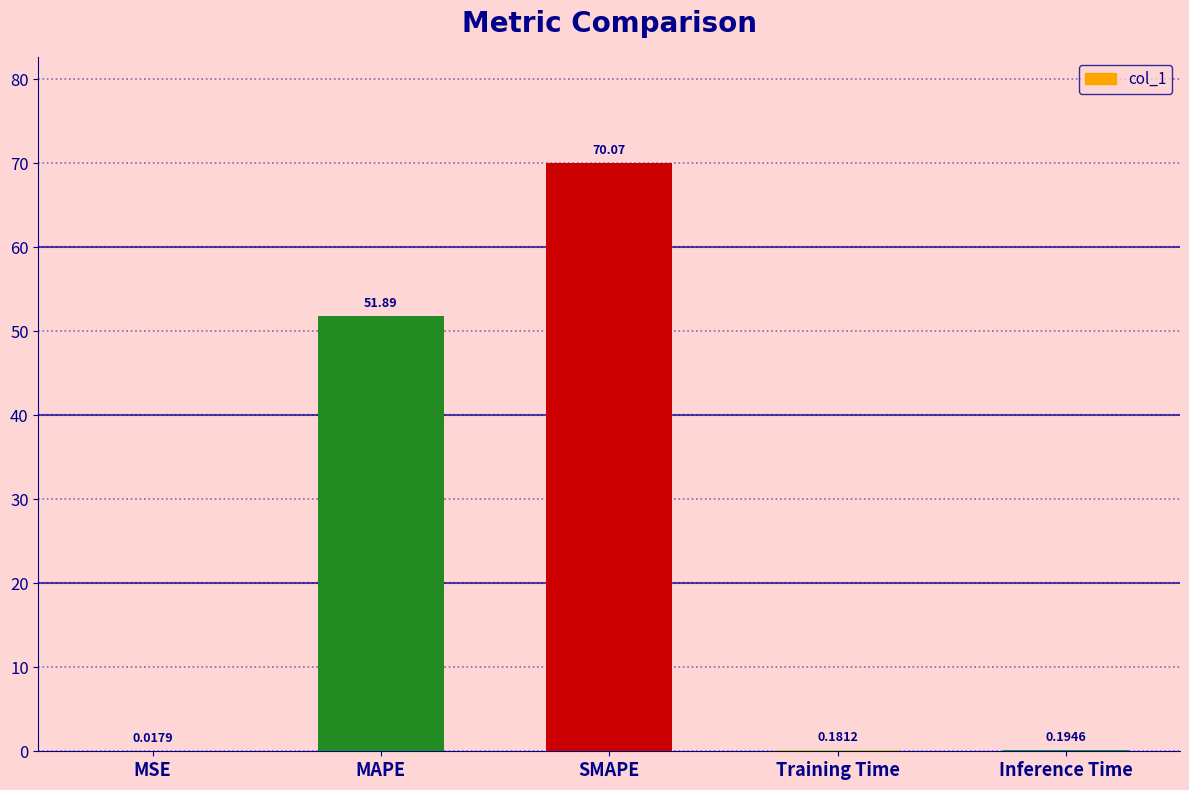

The chart shows a value of 21.2 at SMAPE. True or false?

False